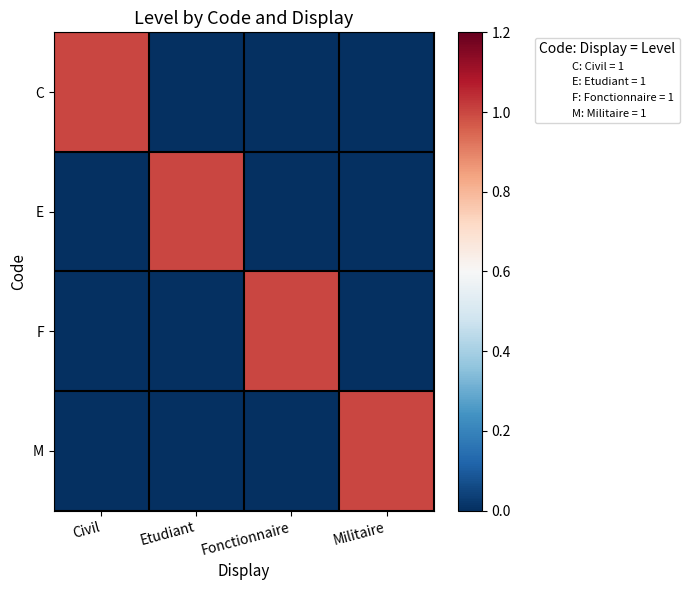

Reading left to right, extract all data points from this chart.

C: Civil=1	Etudiant=0	Fonctionnaire=0	Militaire=0
E: Civil=0	Etudiant=1	Fonctionnaire=0	Militaire=0
F: Civil=0	Etudiant=0	Fonctionnaire=1	Militaire=0
M: Civil=0	Etudiant=0	Fonctionnaire=0	Militaire=1